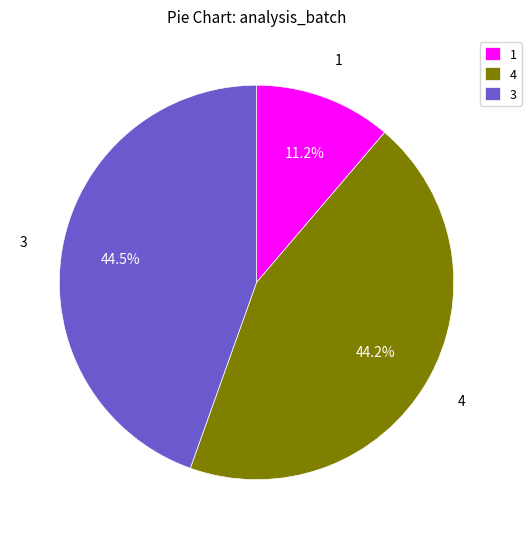

Does any single category account for the majority?

No